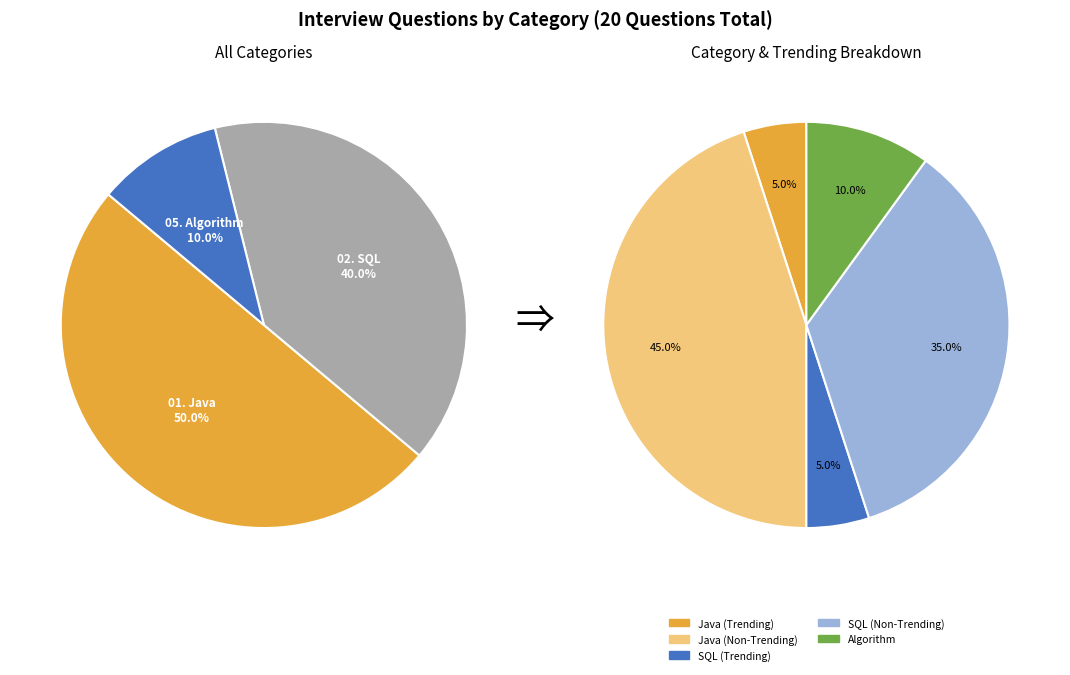

What percentage is the 01. Java slice, to the nearest percent?

50%